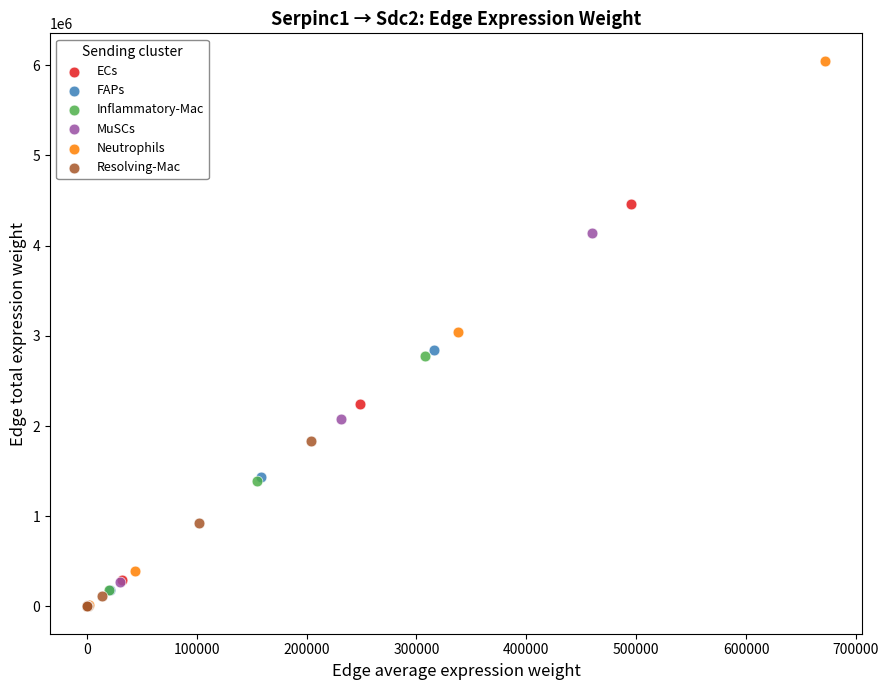

Which series has the widest spread of Y values?

Neutrophils